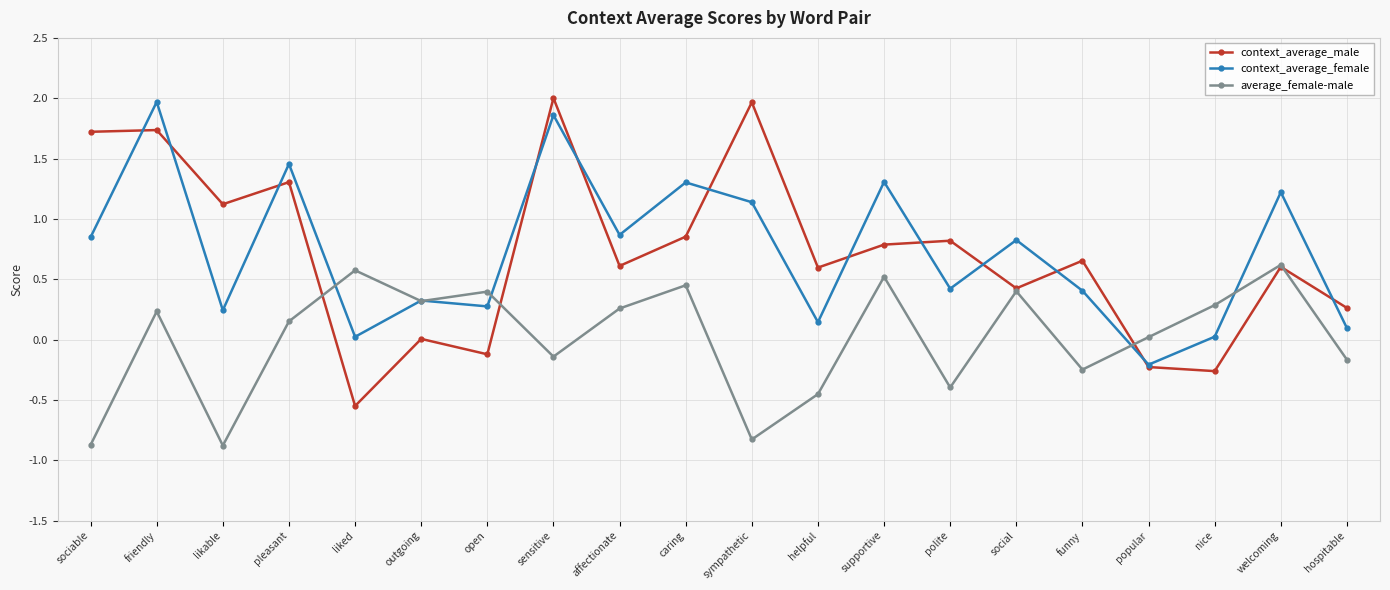

At how many categories does at least one series exceed 1?

9